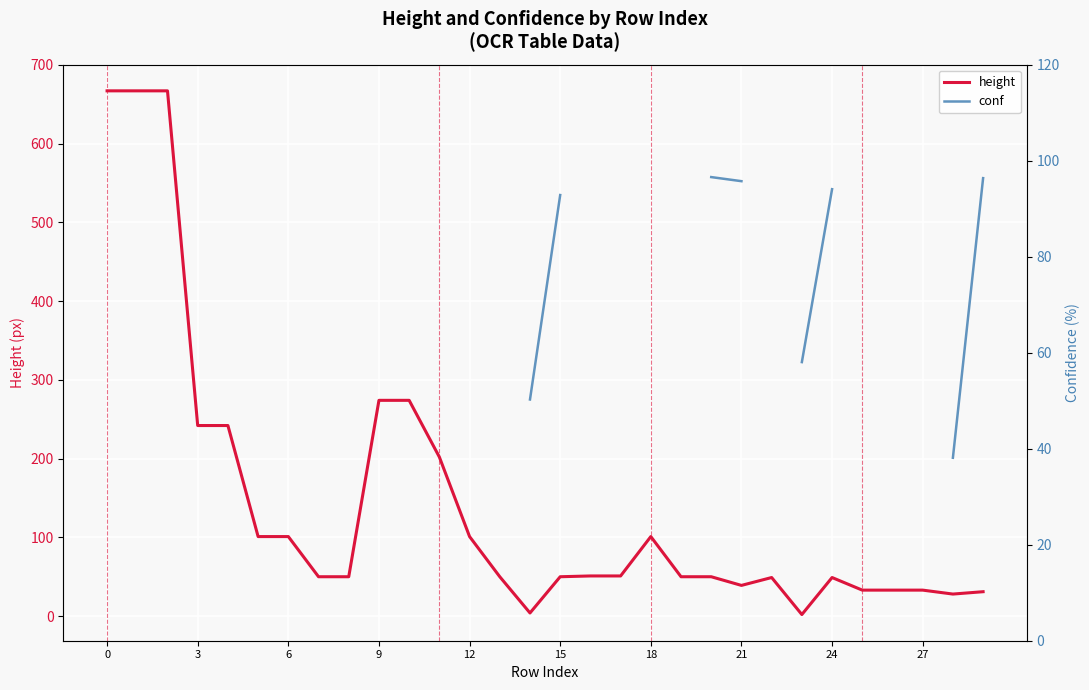

Which has a higher value, 24 or 18?

18